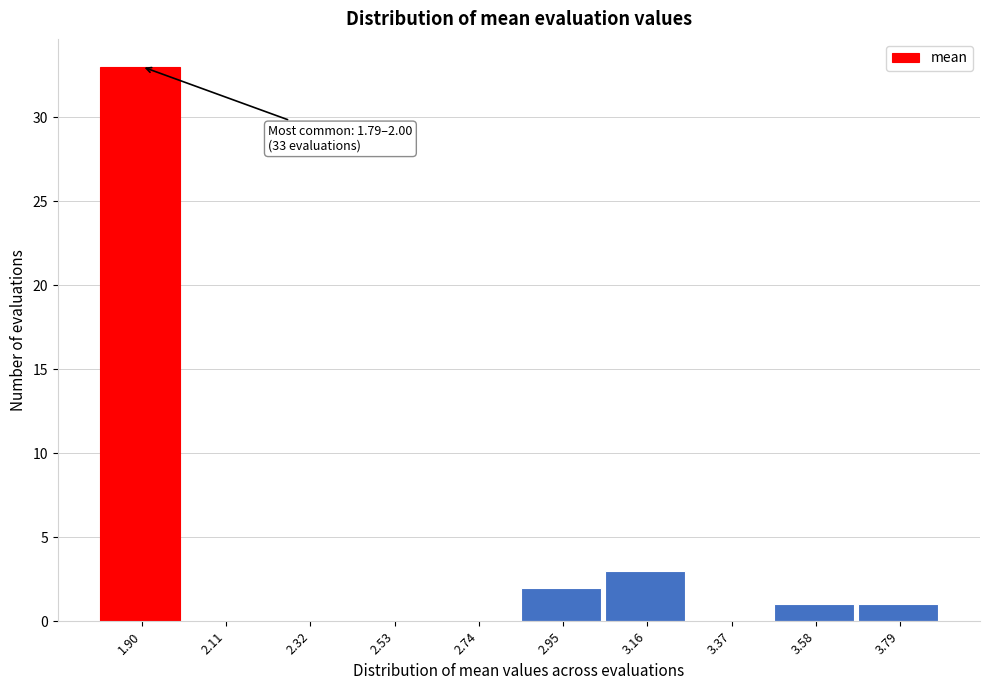

Which range on the x-axis has the tallest bar?

1.80 to 2.00